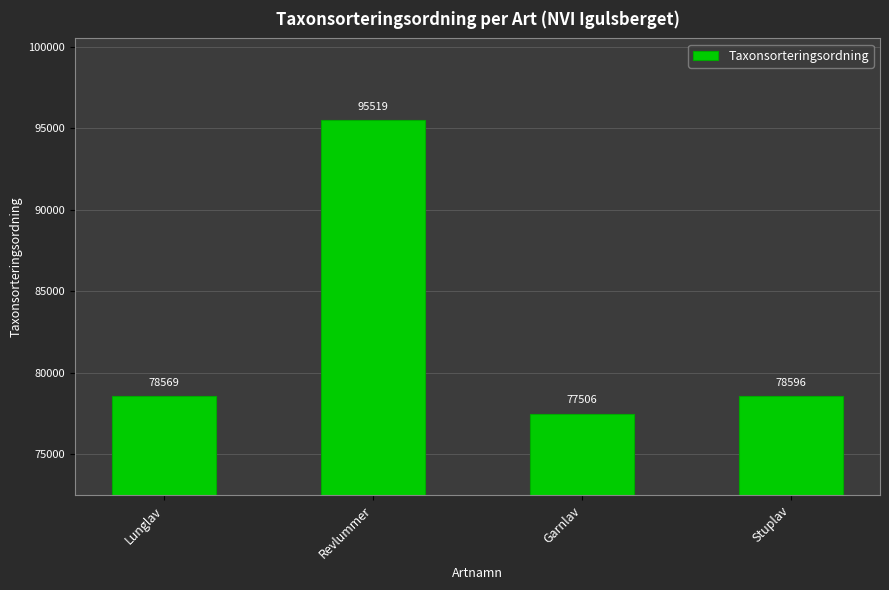

List the labels in order of value, smallest first.

Garnlav, Lunglav, Stuplav, Revlummer